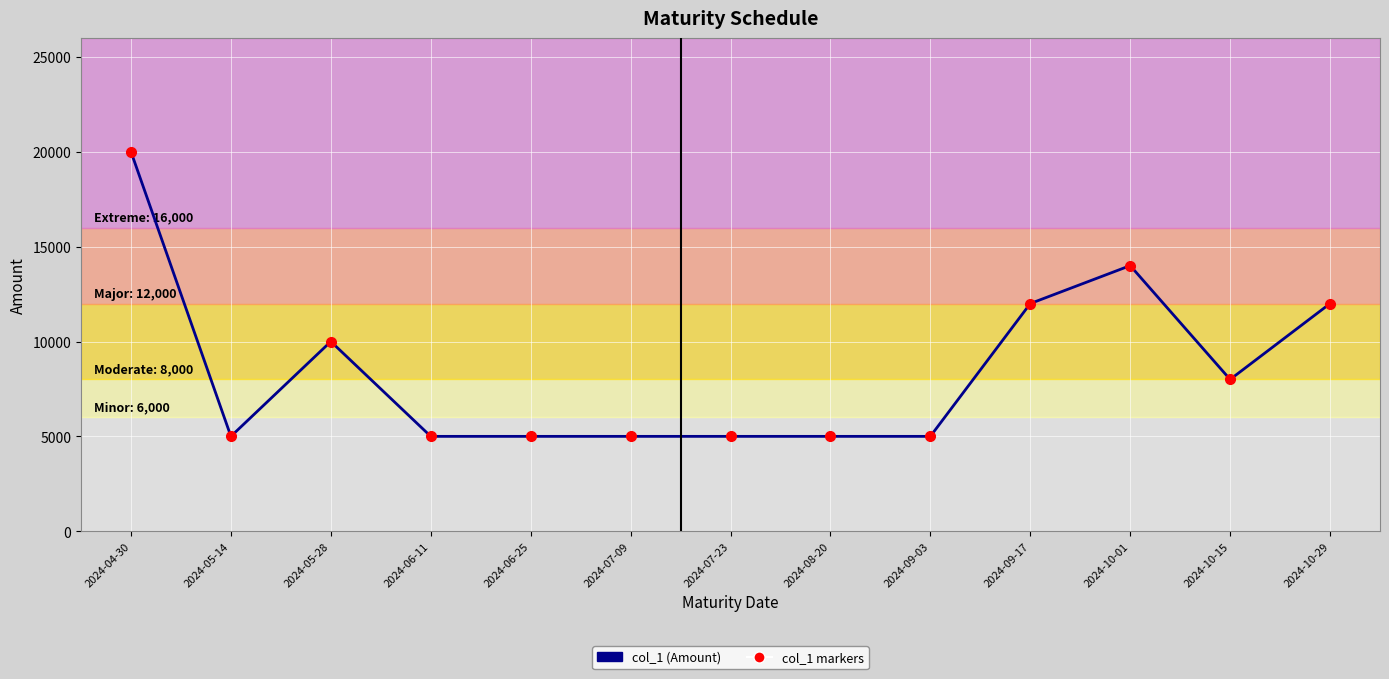

What is the difference between the values at 2024-04-30 and 2024-05-14?

15000